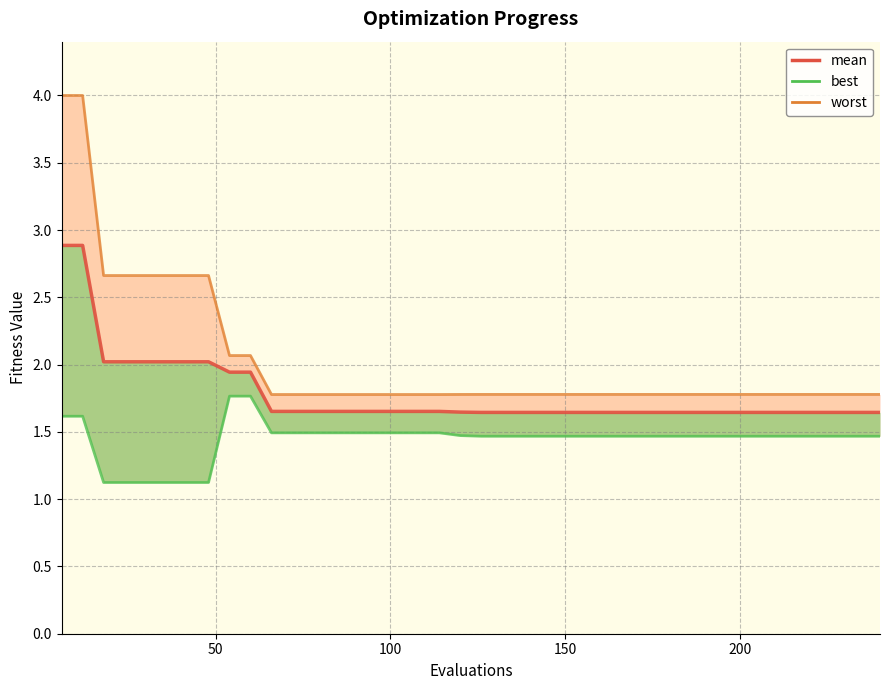

Rank the series by their average value, from highest to lowest.

worst, mean, best